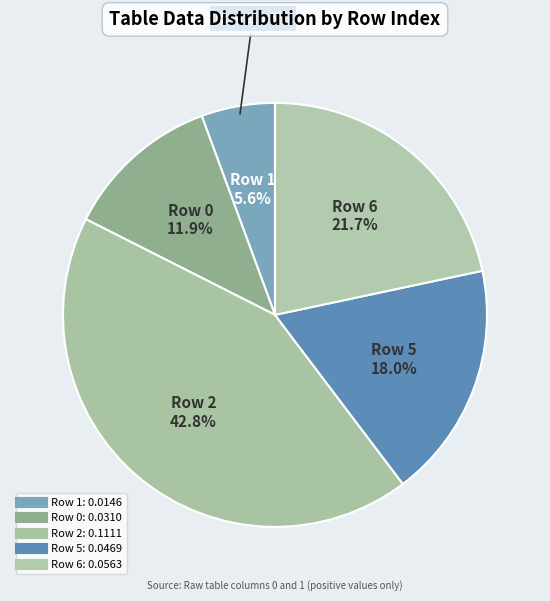

The 2 slice represents 43% of the pie. True or false?

True